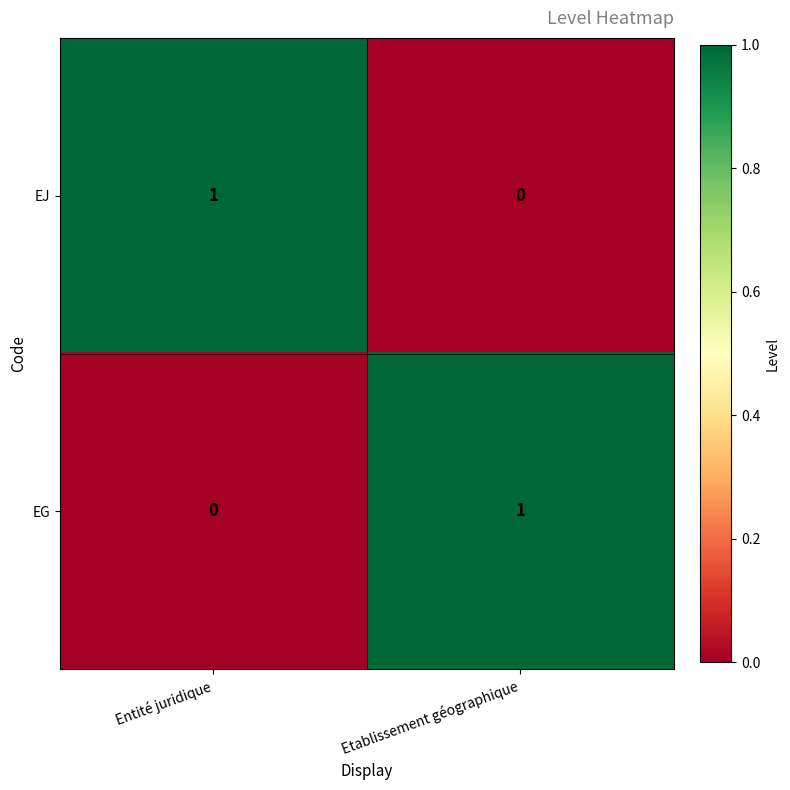

The value of EJ at Entité juridique is 1. True or false?

True